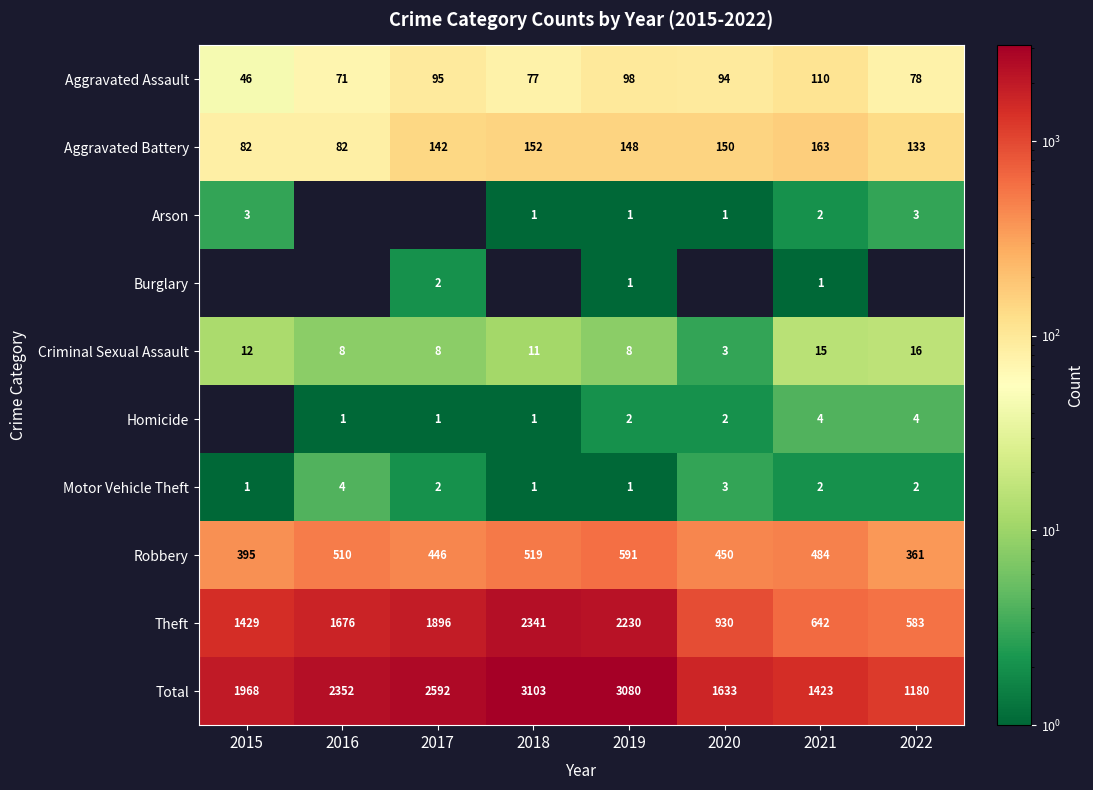

At how many categories does at least one series exceed 1508?

6